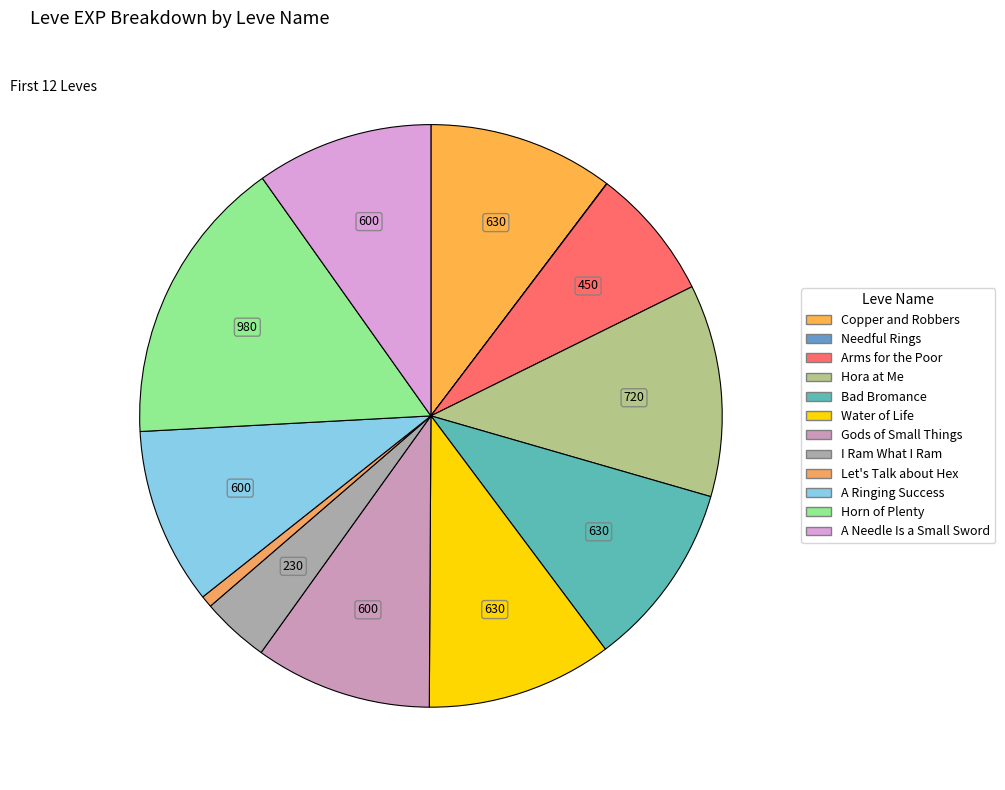

To the nearest percent, what portion does Gods of Small Things represent?

10%